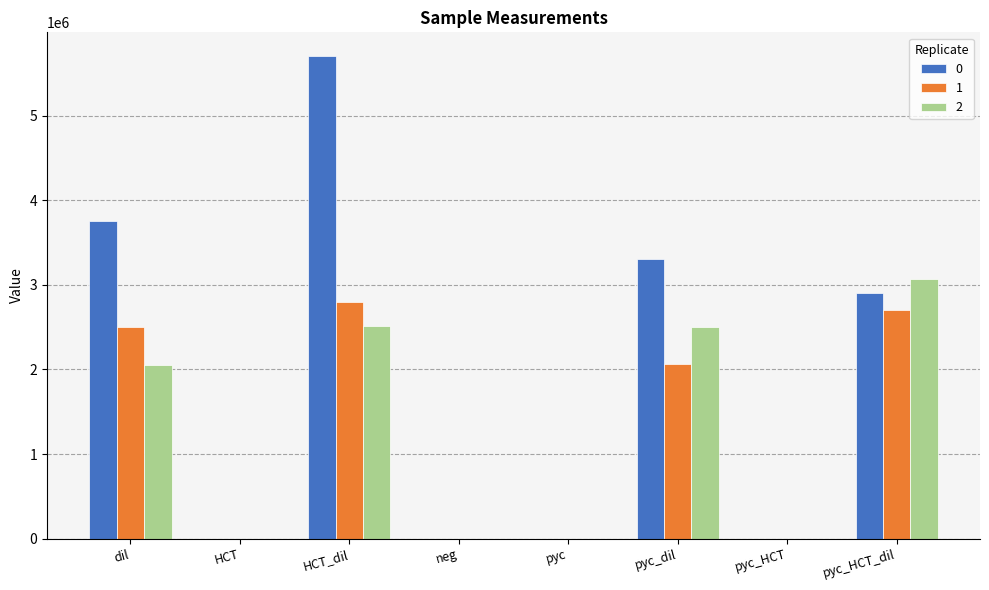

At which label does 1 first exceed 2064223?

dil